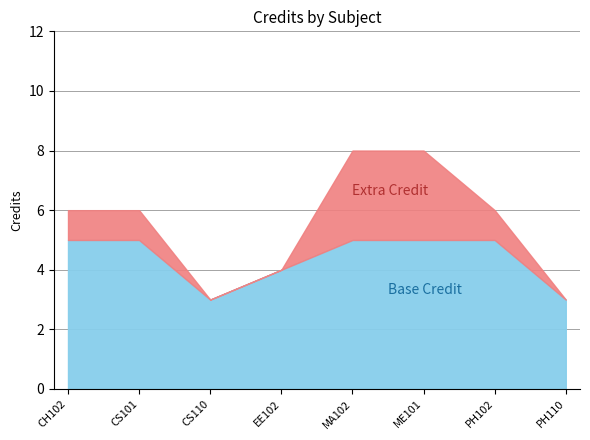

Is it true that the value at CS101 is 6?

True